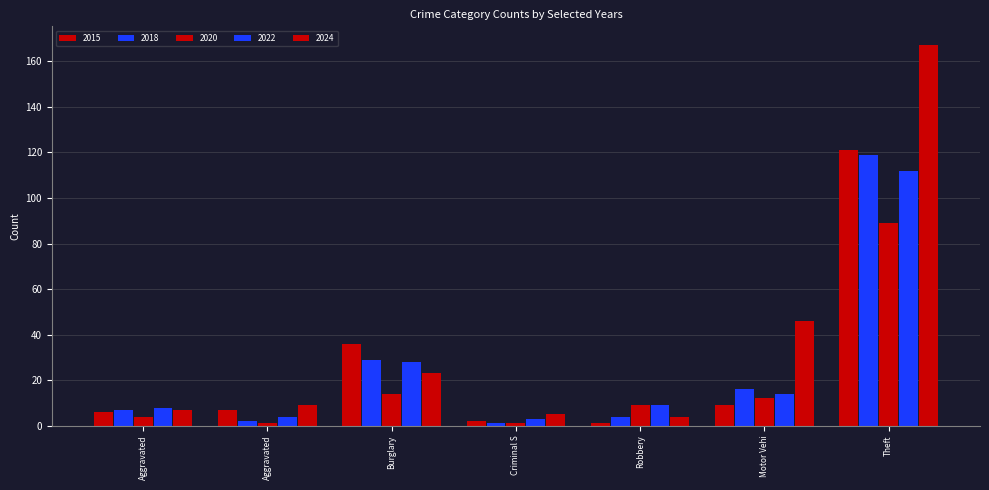

What is the greatest value displayed?

167